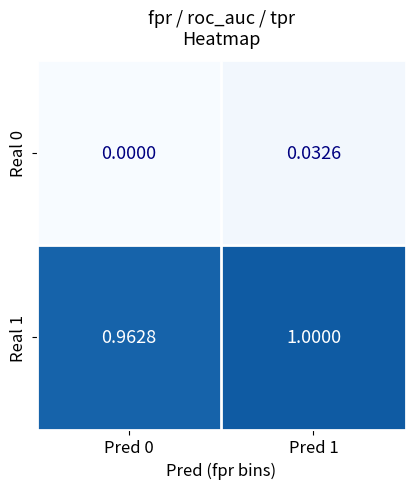

Is the value of Real 1 at Pred 0 greater than the value of Real 0 at Pred 0?

Yes